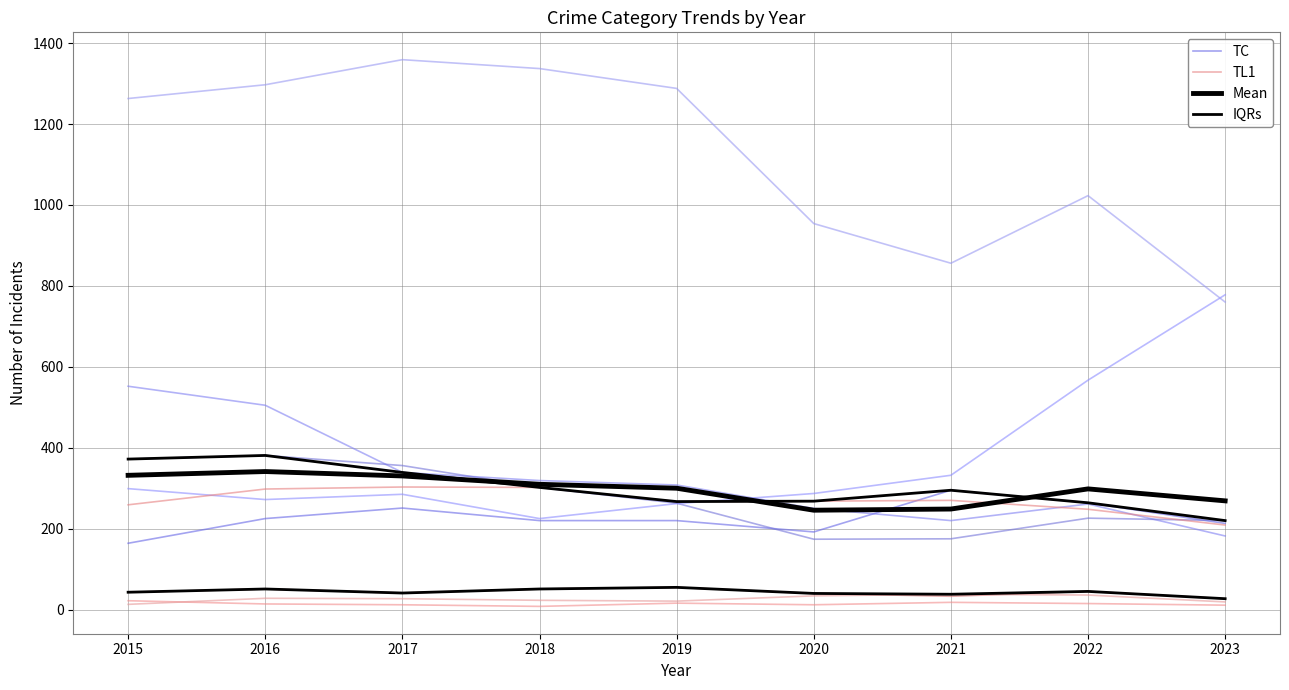

At which category does TL1 reach its first local peak?

2017